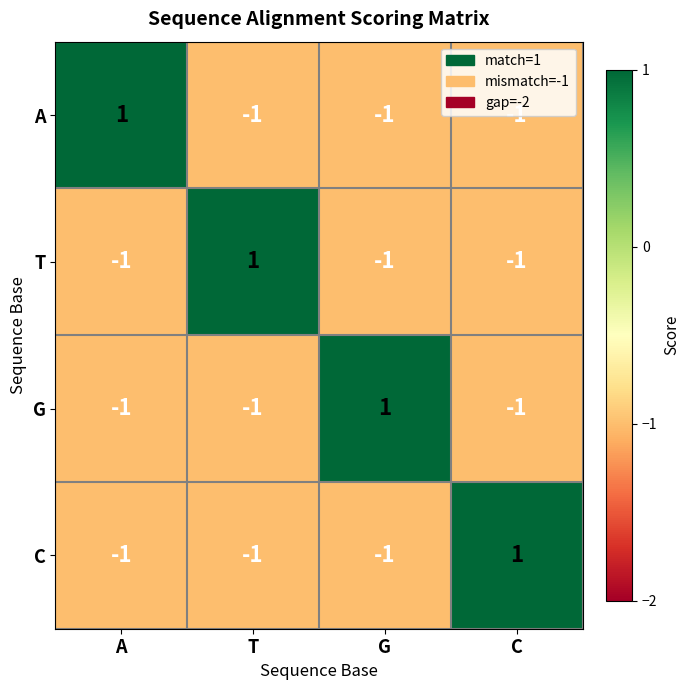

At how many categories does at least one series exceed 0?

4